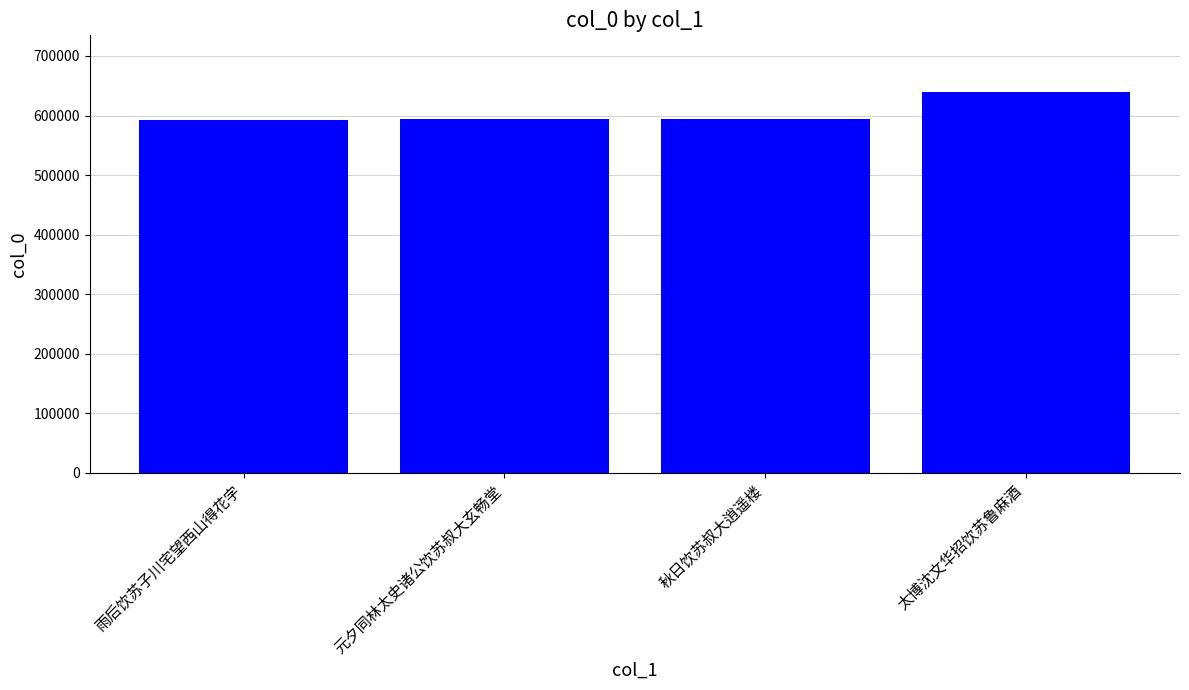

How many data points does each series have?

4